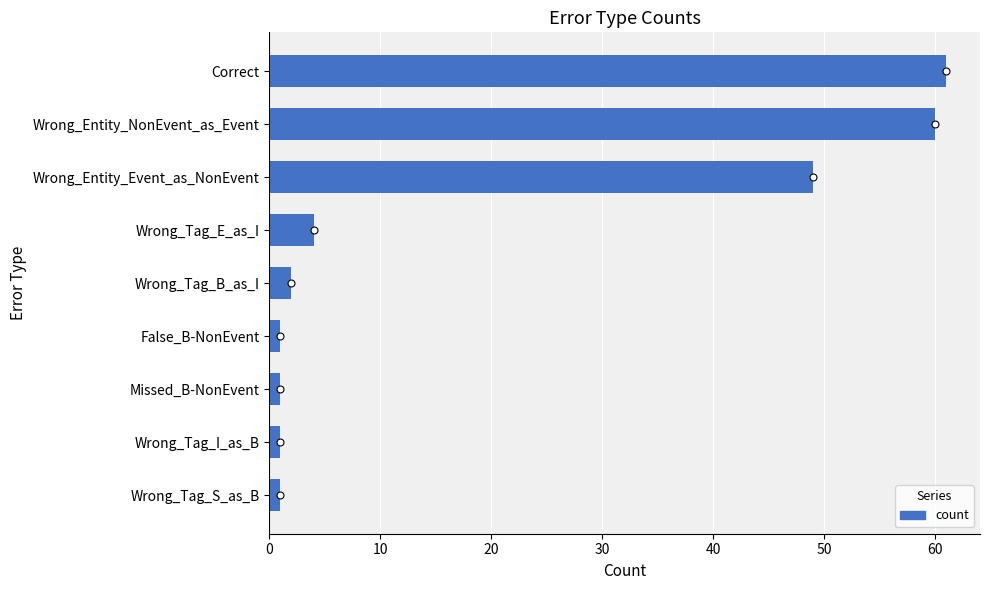

True or false: the data shows 61 at Correct.

True